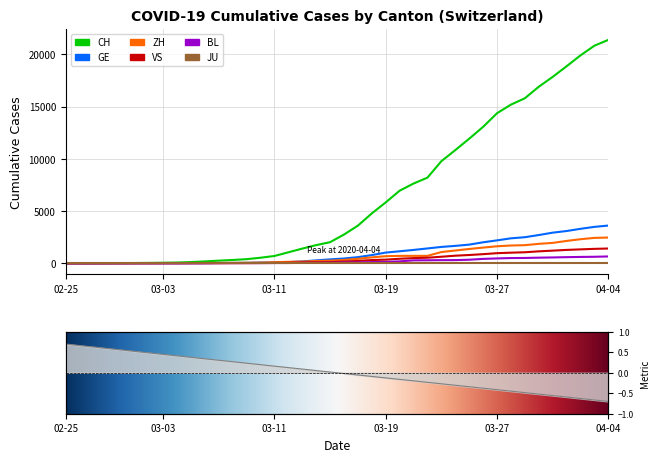

Which series has the largest total across all categories?

CH